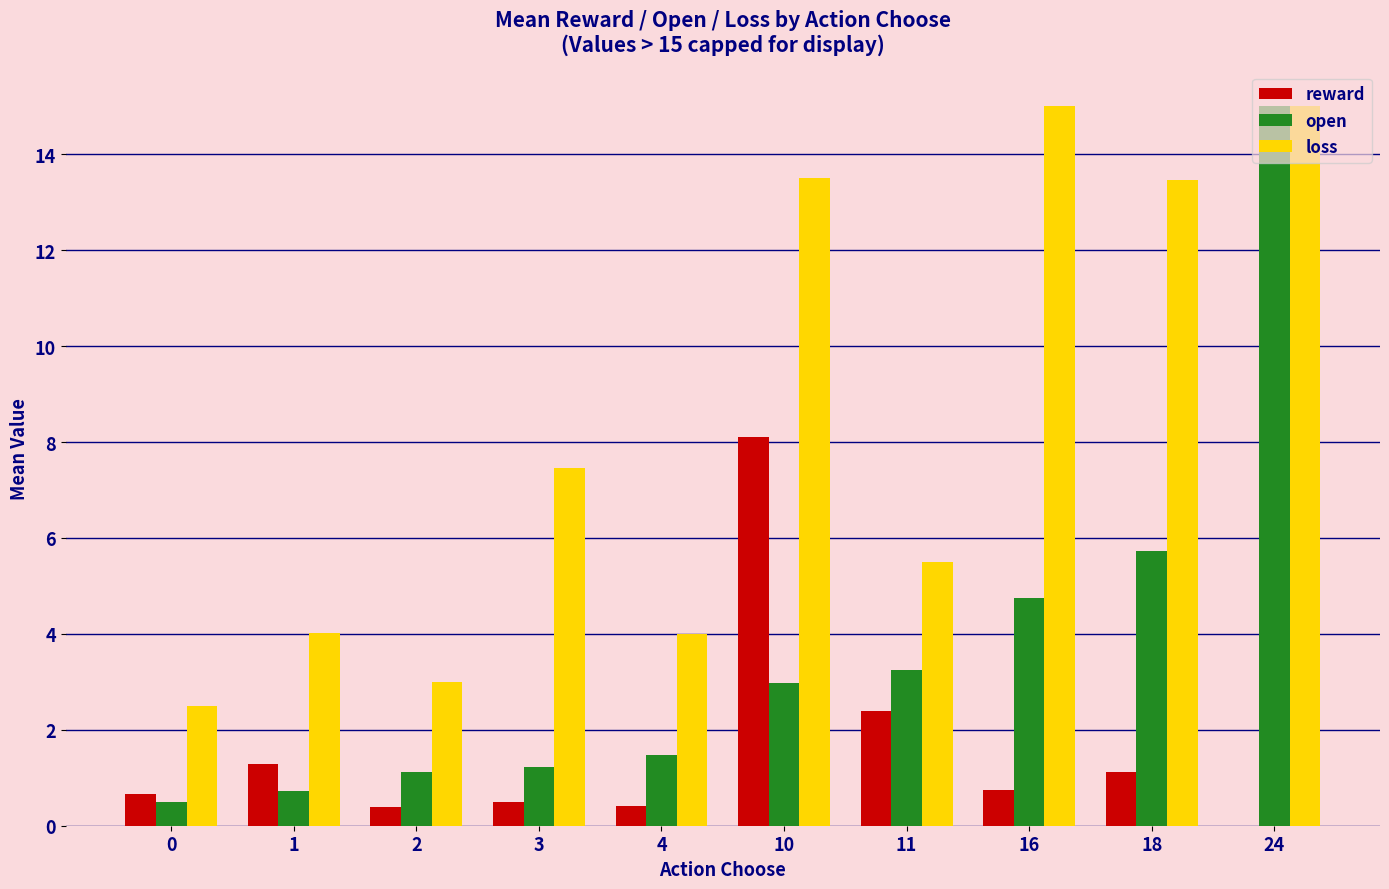

Read the loss value at 11.

5.5